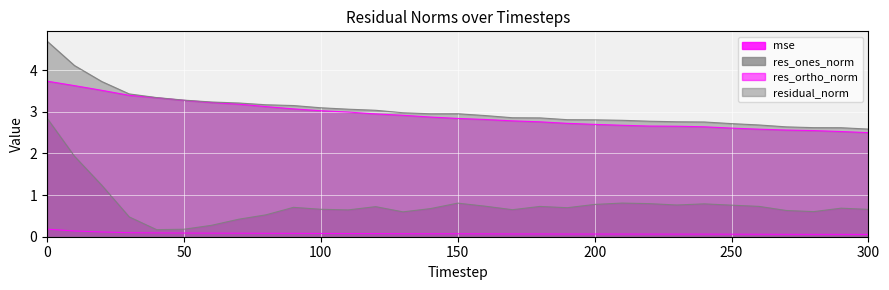

Reading left to right, list all the values displayed in this chart.

mse: 0.2	0.1	0.1	0.1	0.1	0.1	0.1	0.1	0.1	0.1	0.1	0.1	0.1	0.1	0.1	0.1	0.1	0.1	0.1	0.1	0.1	0.1	0.1	0.1	0.1	0.1	0.1	0.1	0.1	0.1	0.1
res_ones_norm: 2.8	1.9	1.2	0.5	0.2	0.2	0.3	0.4	0.5	0.7	0.7	0.6	0.7	0.6	0.7	0.8	0.7	0.6	0.7	0.7	0.8	0.8	0.8	0.8	0.8	0.8	0.7	0.6	0.6	0.7	0.7
res_ortho_norm: 3.7	3.6	3.5	3.4	3.3	3.3	3.2	3.2	3.1	3.1	3.0	3.0	3.0	2.9	2.9	2.8	2.8	2.8	2.8	2.7	2.7	2.7	2.7	2.7	2.6	2.6	2.6	2.6	2.6	2.5	2.5
residual_norm: 4.7	4.1	3.7	3.4	3.3	3.3	3.2	3.2	3.2	3.2	3.1	3.1	3.0	3.0	3.0	3.0	2.9	2.9	2.9	2.8	2.8	2.8	2.8	2.8	2.8	2.7	2.7	2.6	2.6	2.6	2.6